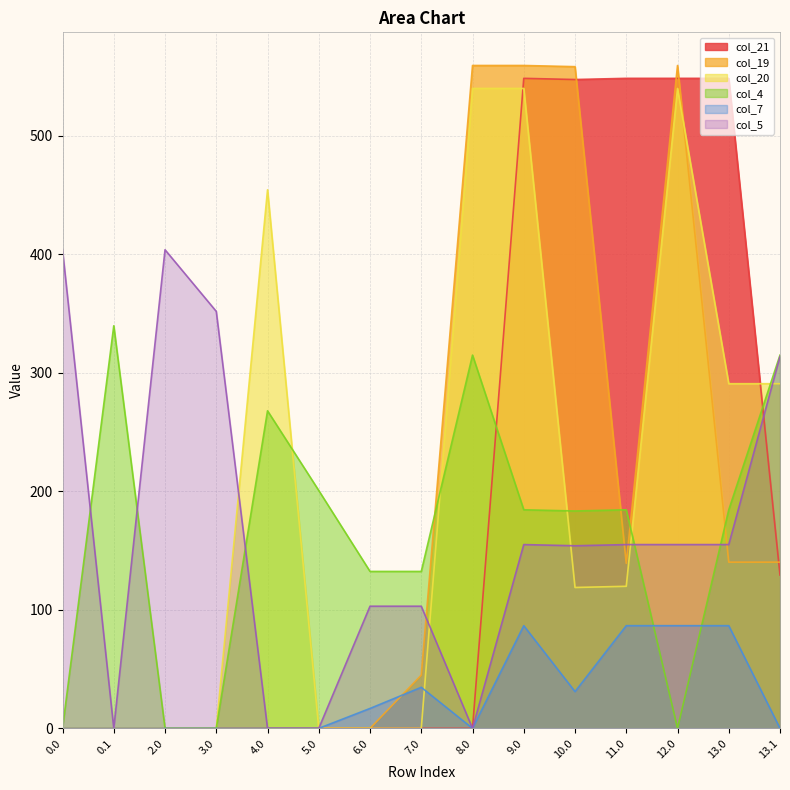

At which category is the sum across all series the highest?

9.0